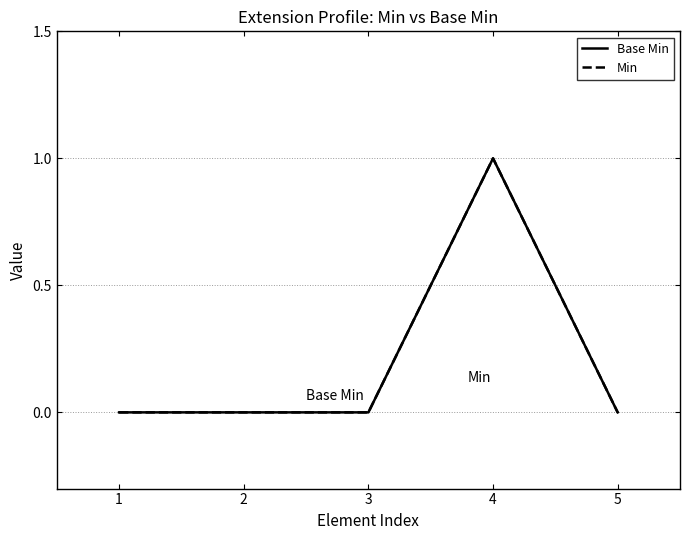

Is the value of Base Min at 3 greater than the value of Min at 5?

No